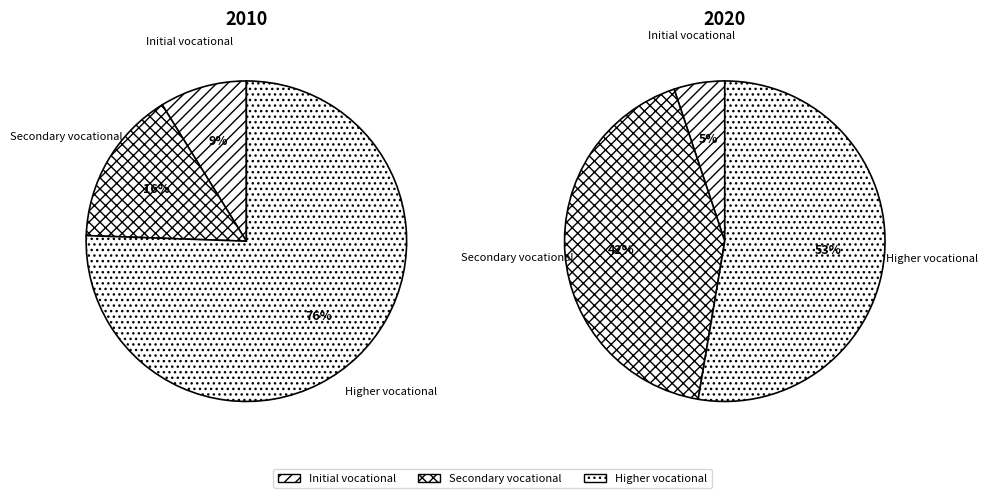

Is there a majority slice in this chart?

Yes